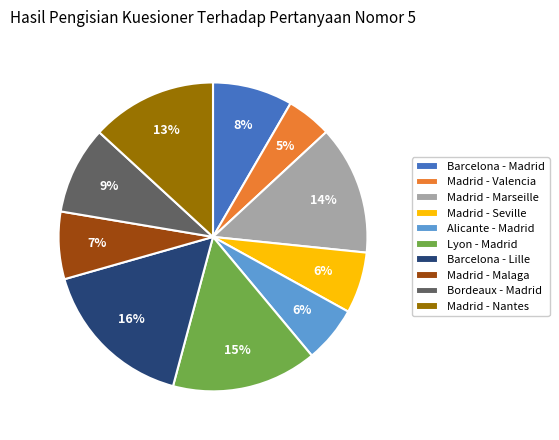

Do Lyon - Madrid and Barcelona - Lille together represent more than half of the pie?

No